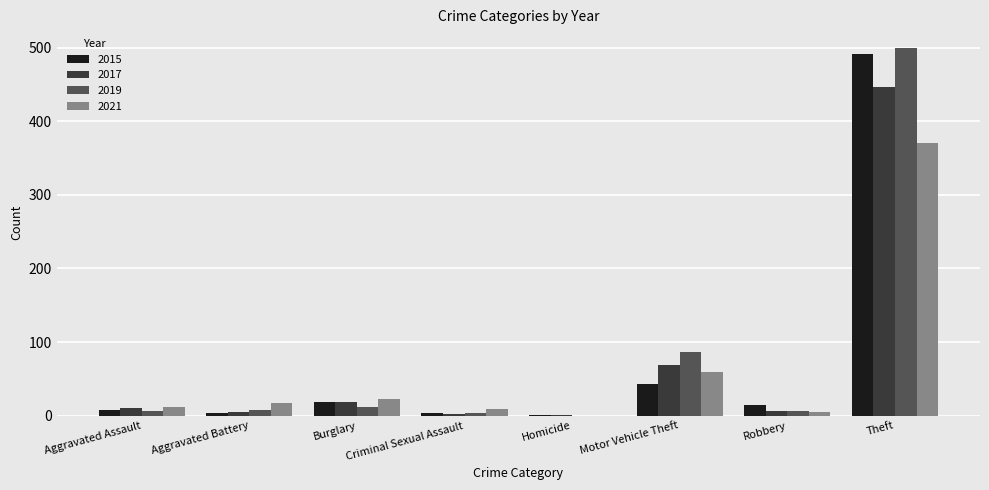

True or false: 2015 has a value of 43 at Motor Vehicle Theft.

True